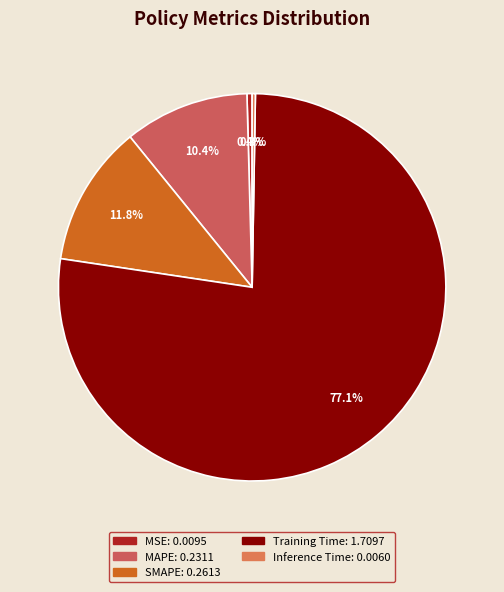

Which category has the smallest portion of the pie?

Inference Time